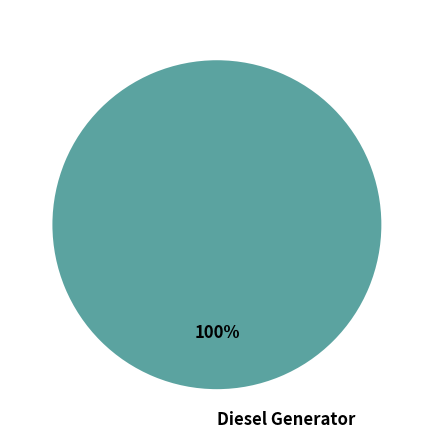

Is there a majority slice in this chart?

Yes